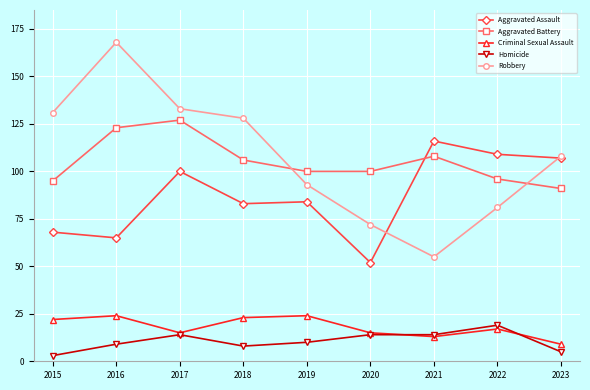

At which label does Criminal Sexual Assault first exceed 17?

2015